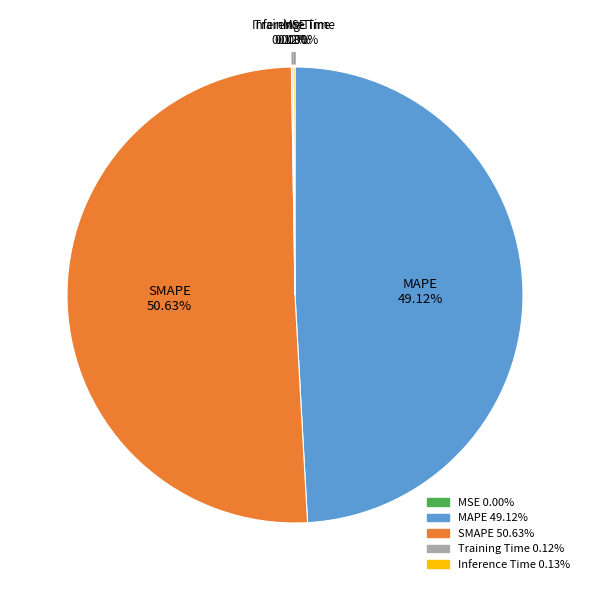

Does SMAPE account for over 50% of the chart?

Yes